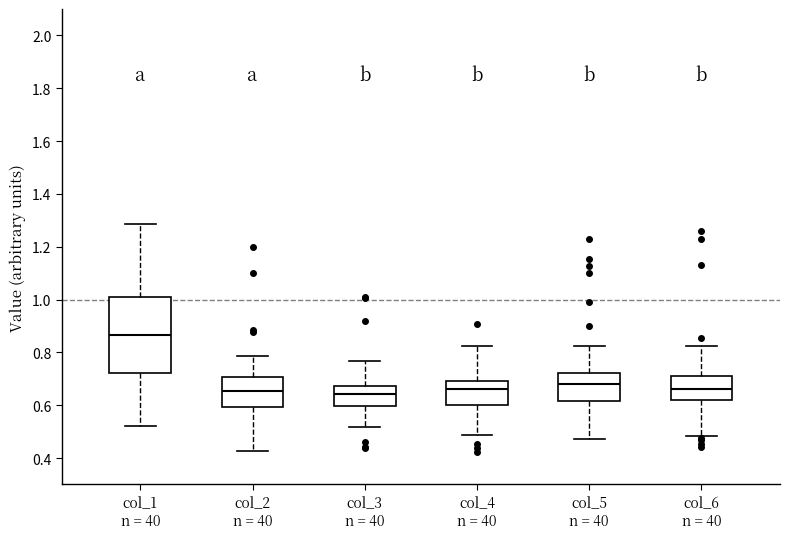

Reading left to right, read every box against the y-axis: the position of its median line, the range the box covers, and the ends of its whiskers. The values are not printed on the chart, so give them approximately, as read against the axis.

col_1 n = 40: median 0.86, box 0.72 to 1.02, whiskers 0.52 to 1.28
col_2 n = 40: median 0.66, box 0.60 to 0.70, whiskers 0.42 to 0.78
col_3 n = 40: median 0.64, box 0.60 to 0.68, whiskers 0.52 to 0.76
col_4 n = 40: median 0.66, box 0.60 to 0.70, whiskers 0.48 to 0.82
col_5 n = 40: median 0.68, box 0.62 to 0.72, whiskers 0.48 to 0.82
col_6 n = 40: median 0.66, box 0.62 to 0.70, whiskers 0.48 to 0.82